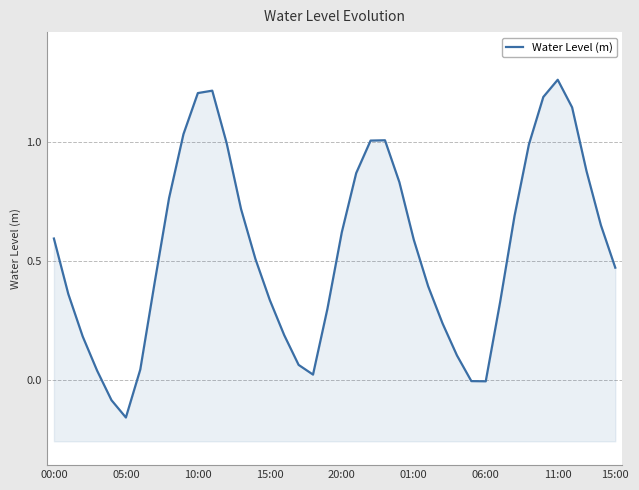

Is it true that the value at 19 is 0.5?

False